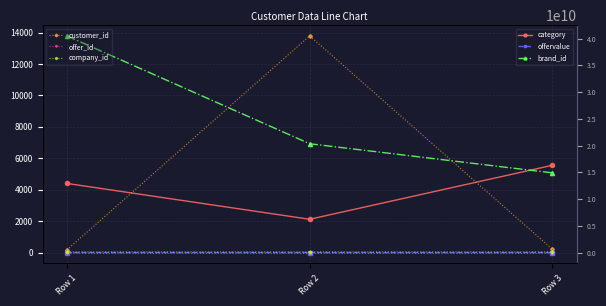

Which has a higher value, Row 2 or Row 1?

Row 1